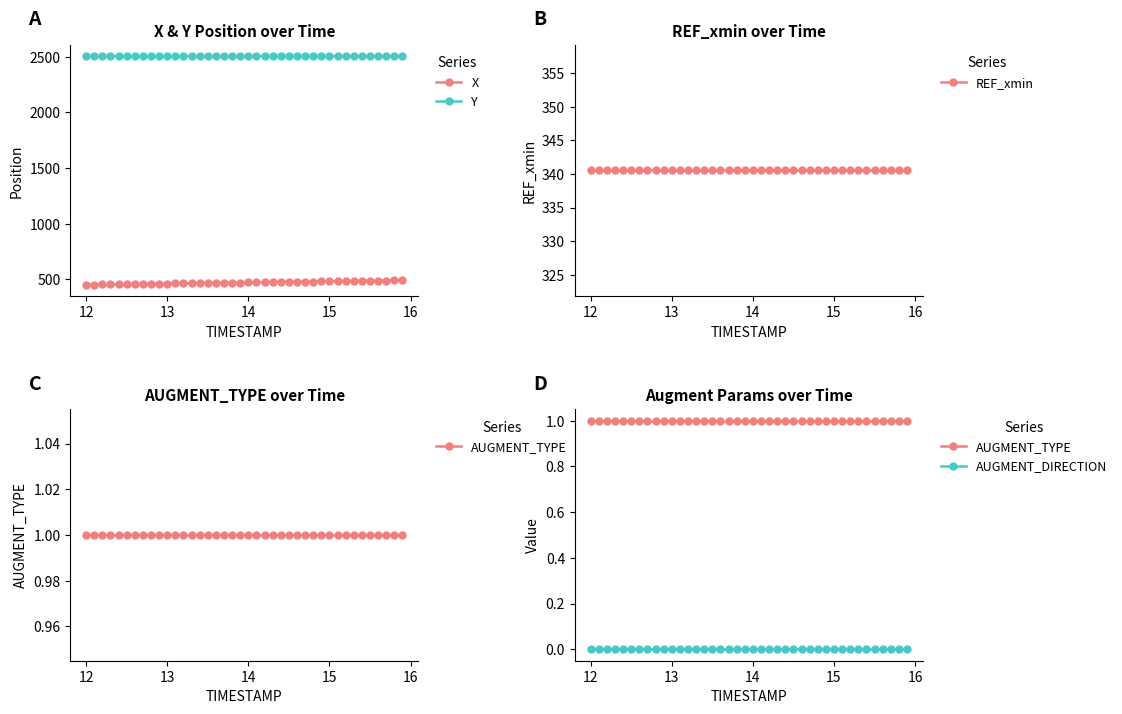

True or false: REF_xmin has more than 1 interior local peaks.

False